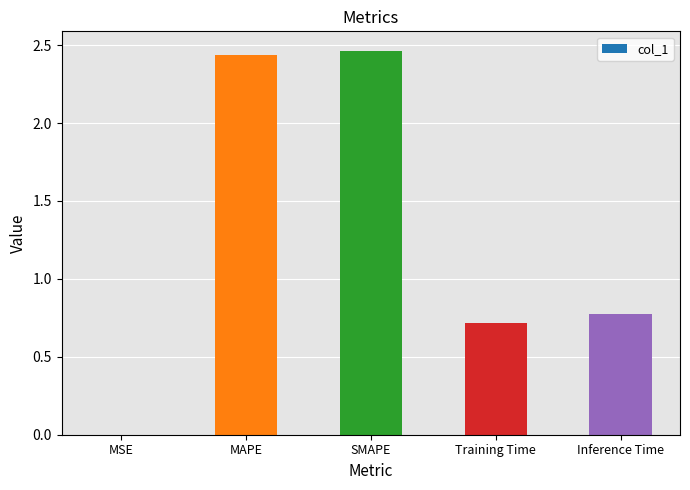

How many data points does each series have?

5